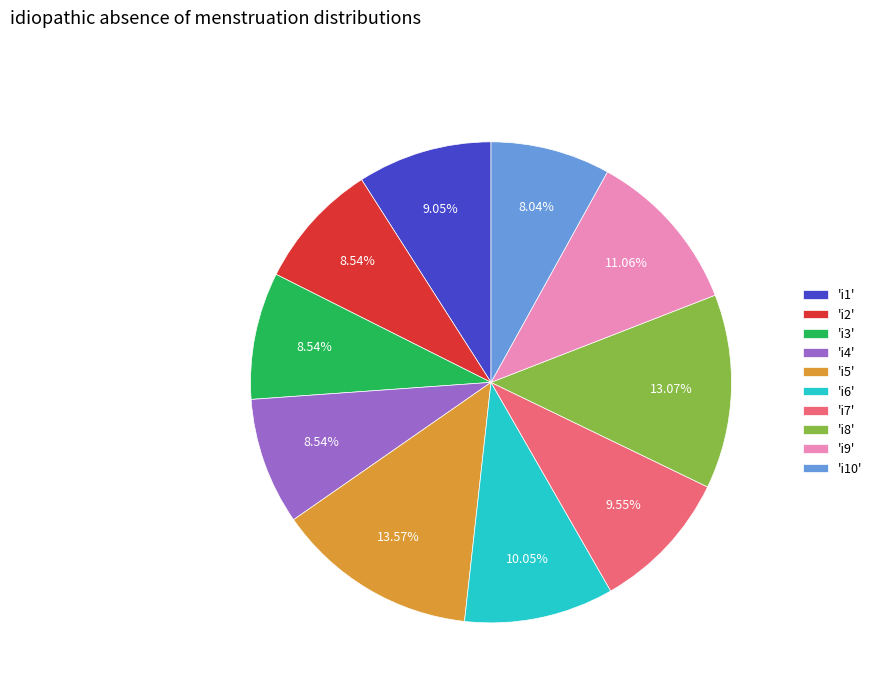

Approximately how many times larger is the value at 'i8' compared to 'i10'?

1.6